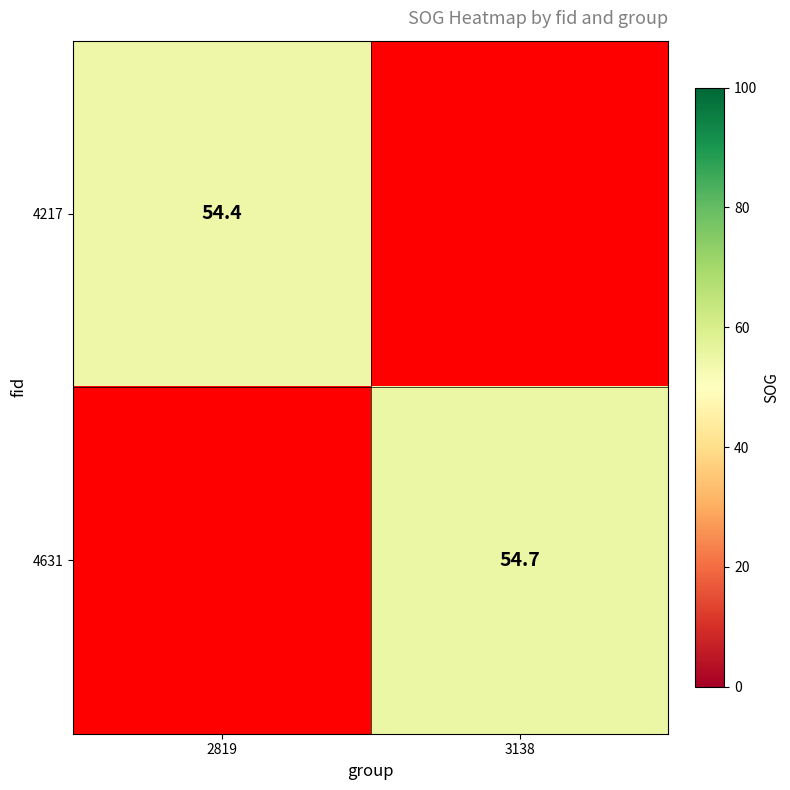

How many categories are shown in the chart?

2